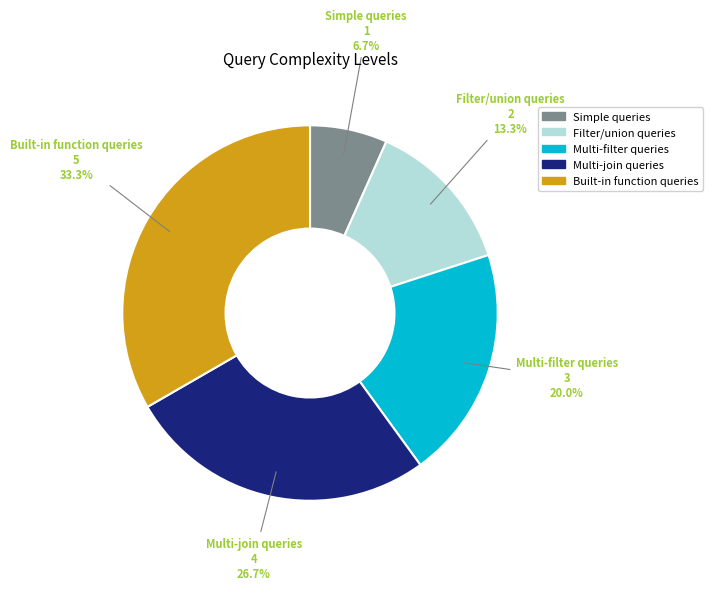

What percentage do Simple queries and Multi-filter queries together represent?

26.7%